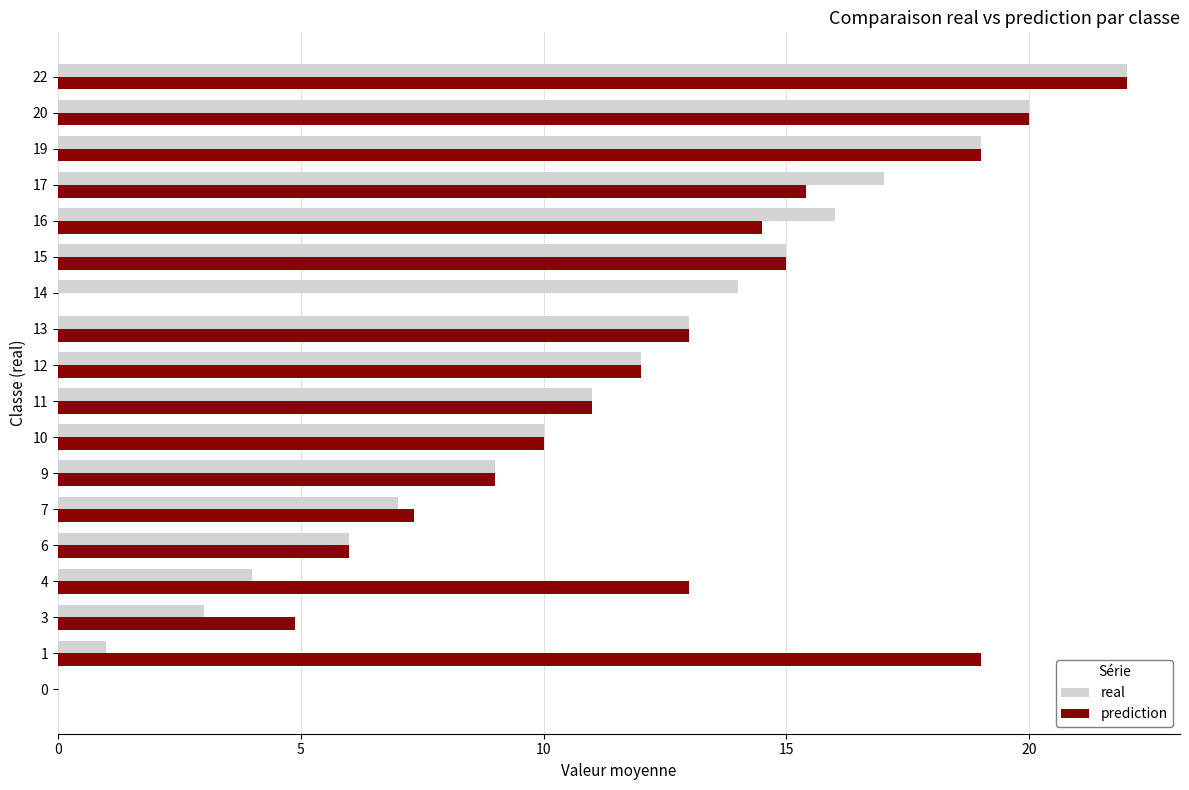

Between 11 and 16, which series saw the biggest shift?

real